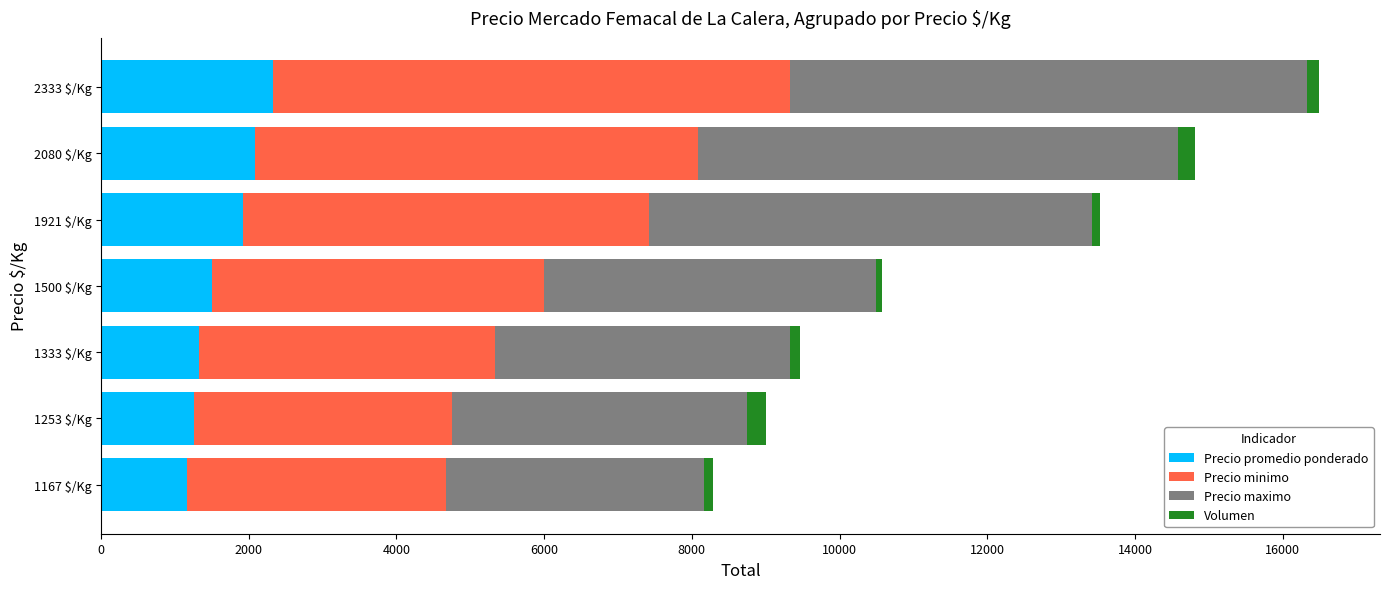

What is the minimum value for Precio promedio ponderado?

1167